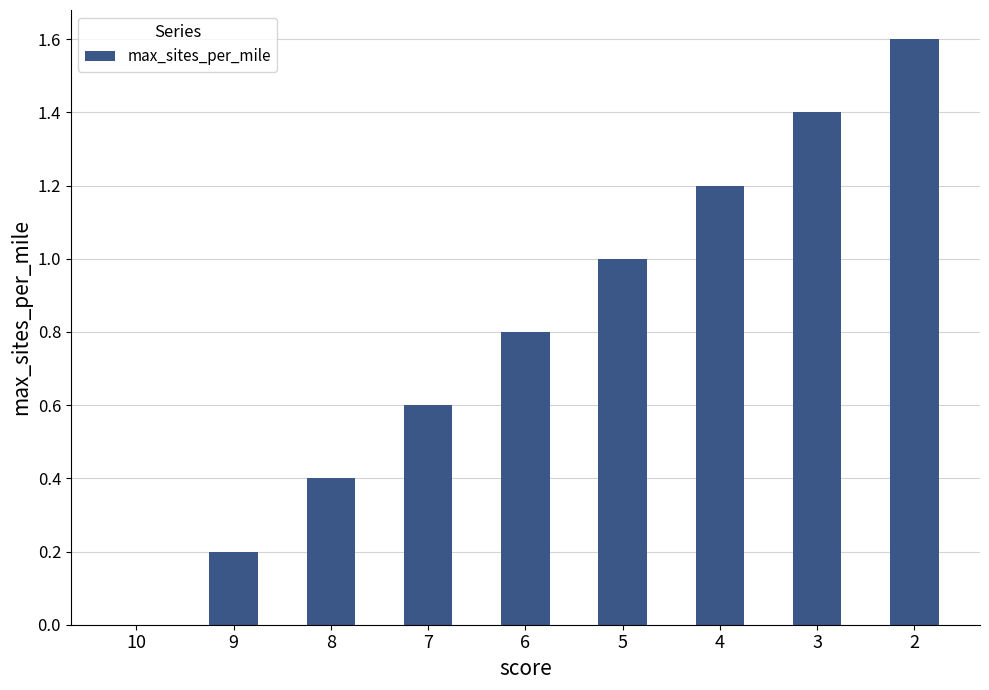

Is it true that the value at 4 is 0.6?

False